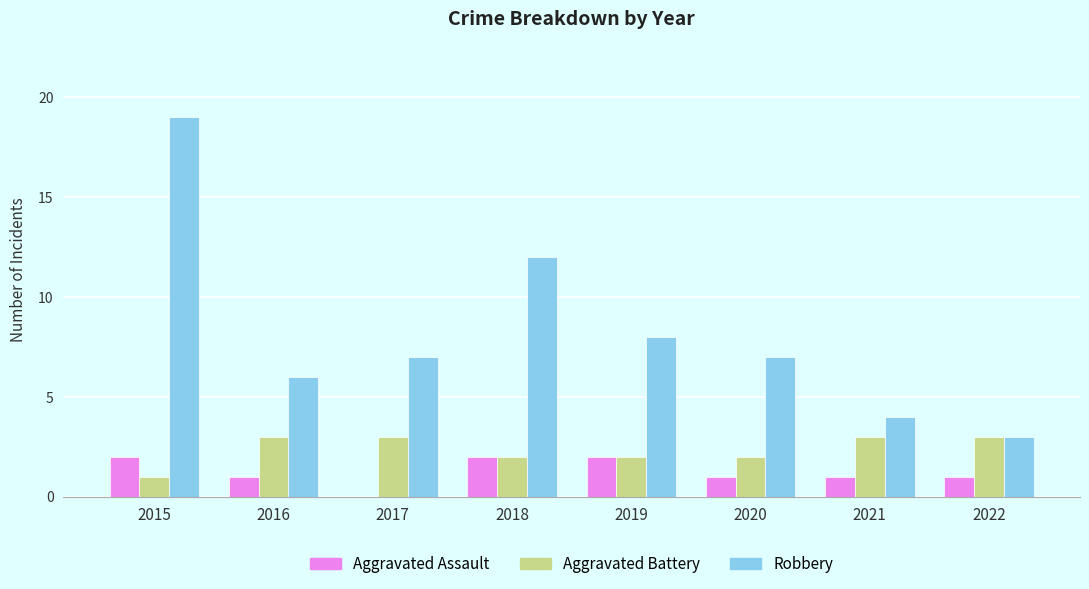

Reading left to right, list all the values displayed in this chart.

Aggravated Assault: 2015=2	2016=1	2017=0	2018=2	2019=2	2020=1	2021=1	2022=1
Aggravated Battery: 2015=1	2016=3	2017=3	2018=2	2019=2	2020=2	2021=3	2022=3
Robbery: 2015=19	2016=6	2017=7	2018=12	2019=8	2020=7	2021=4	2022=3